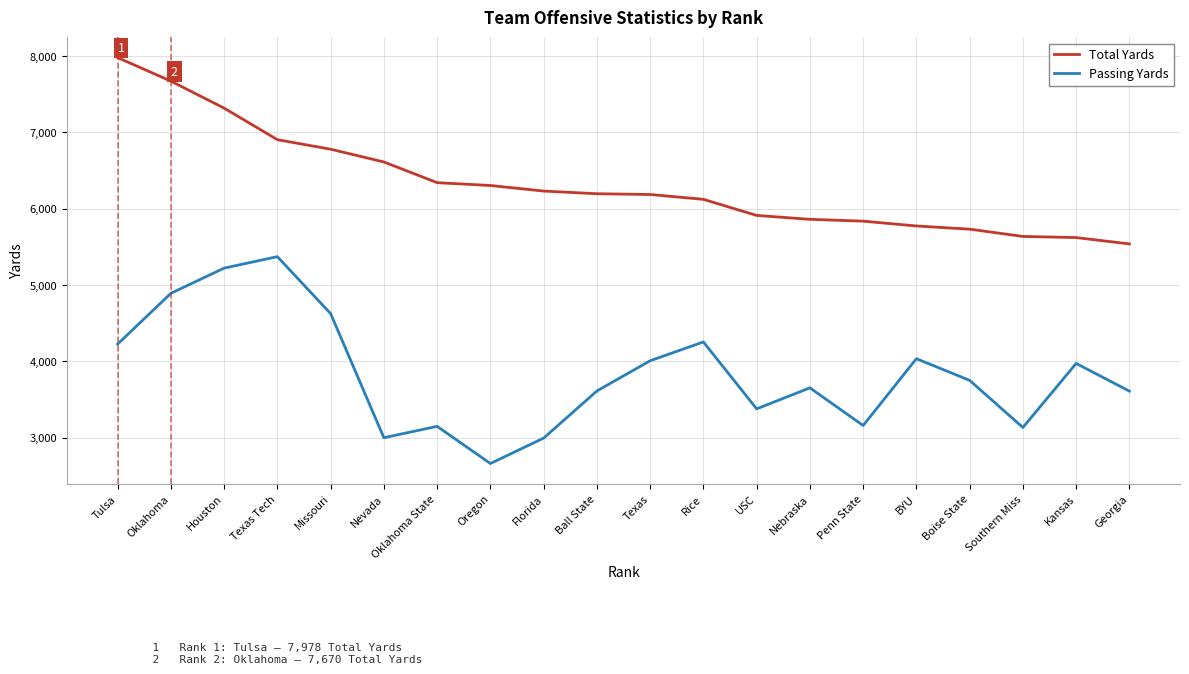

What are all the series names shown in the legend?

Total Yards, Passing Yards